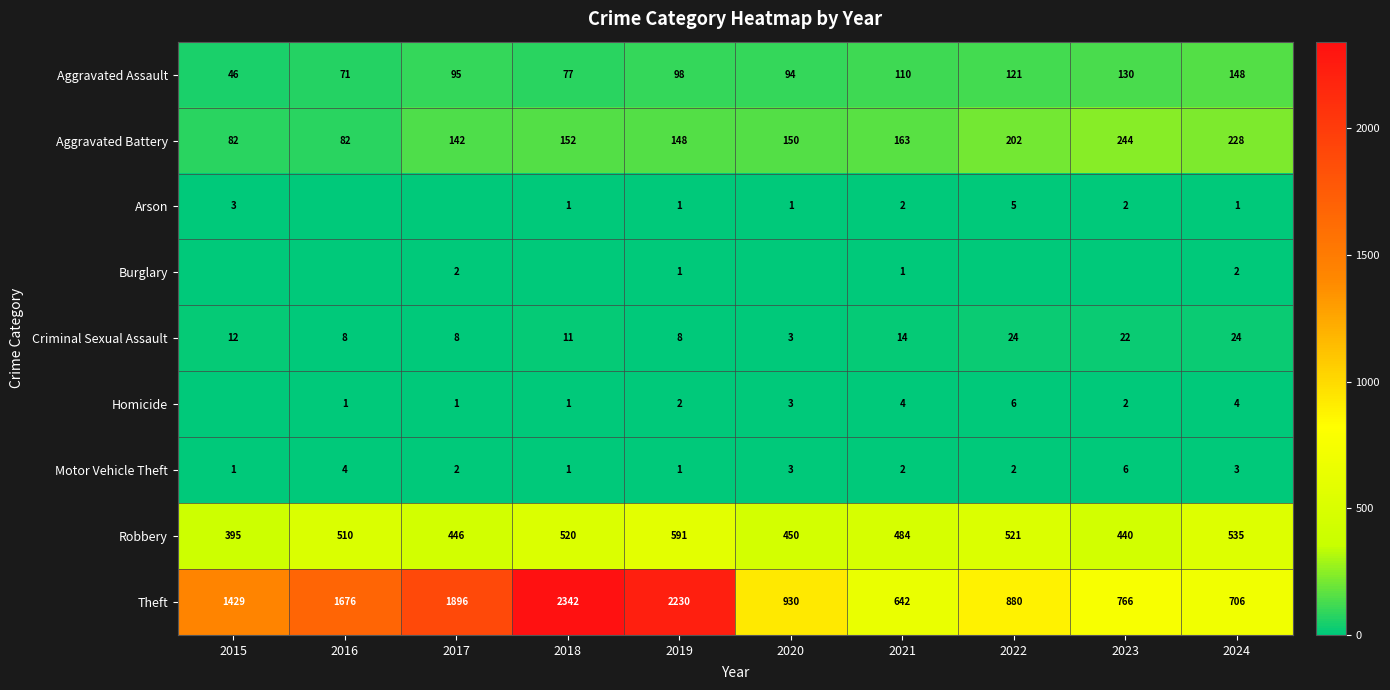

What is the difference between the maximum and minimum values in the Robbery series?

196